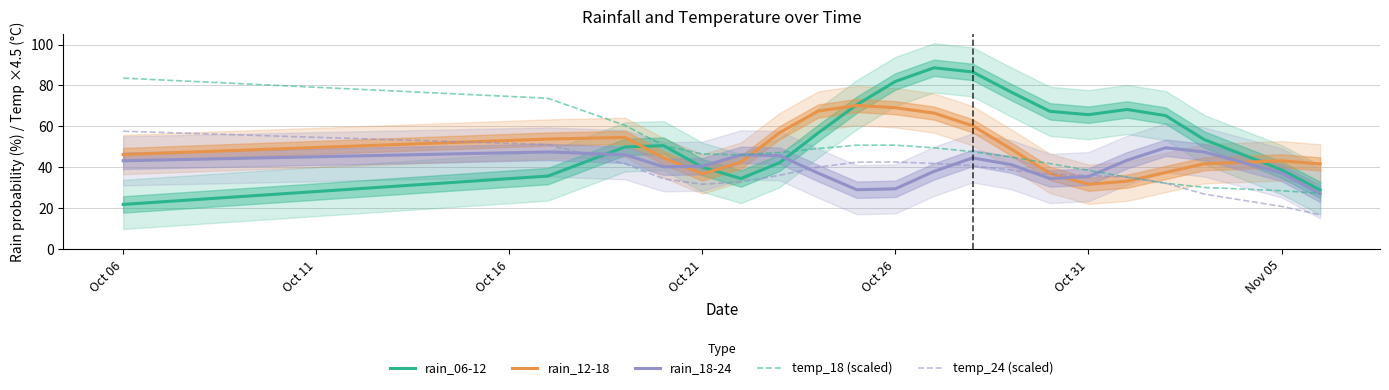

What is the difference between the maximum and minimum values in the temp_24 (scaled) series?

40.8